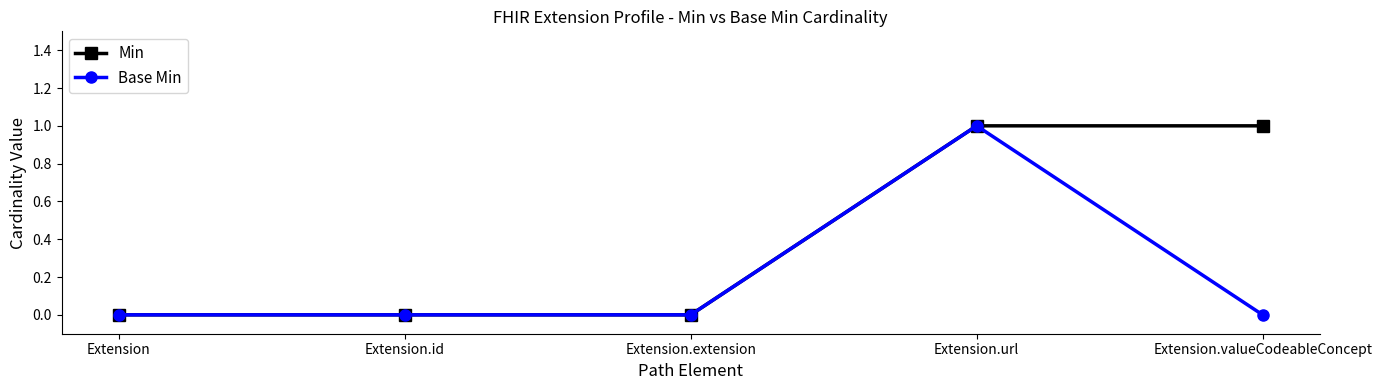

Which series has the largest total across all categories?

Min